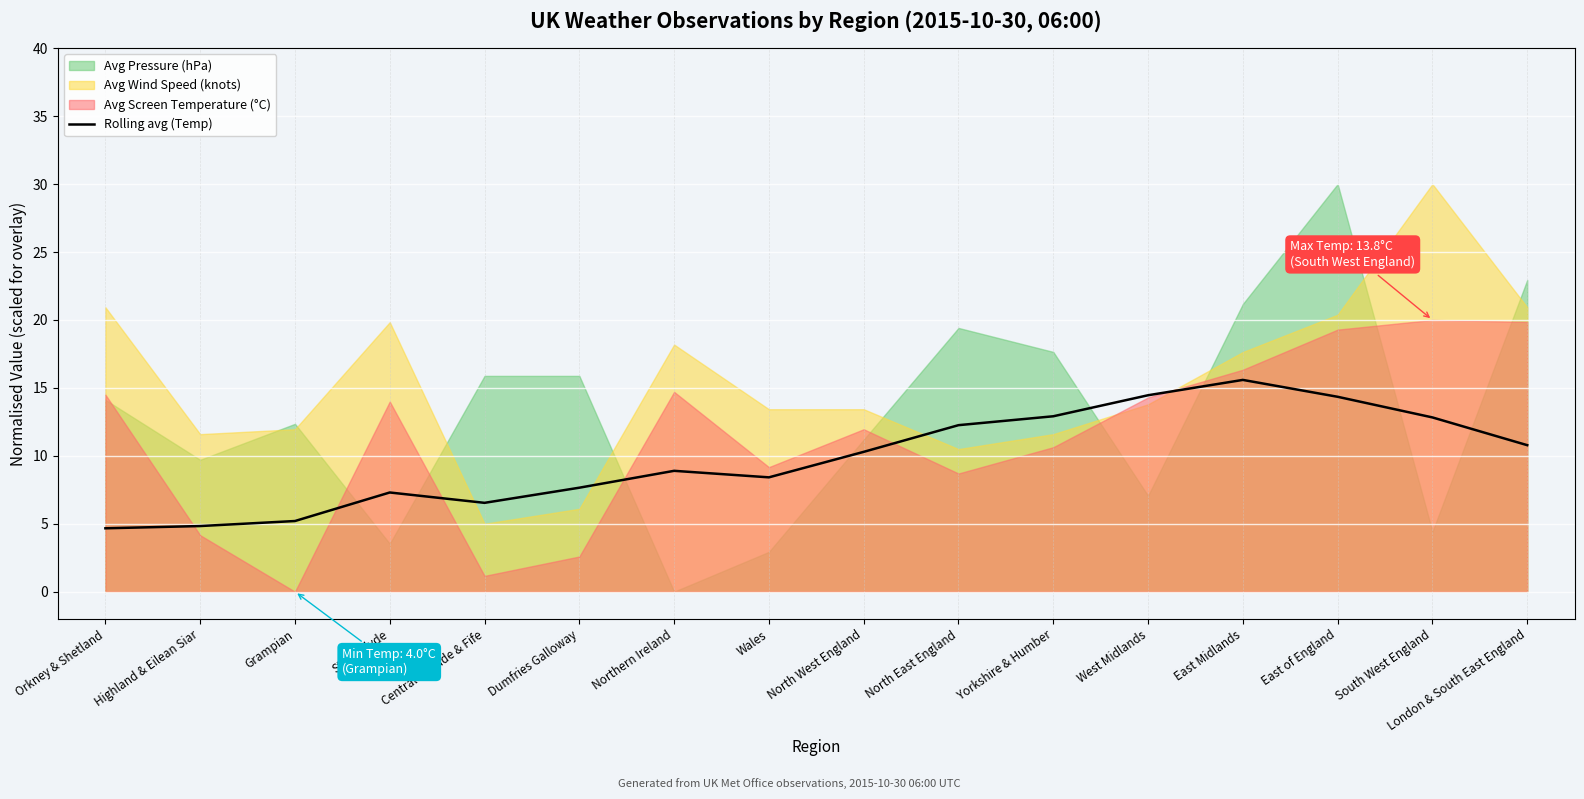

How many interior local peaks (higher than both neighbors) does the data have?

3